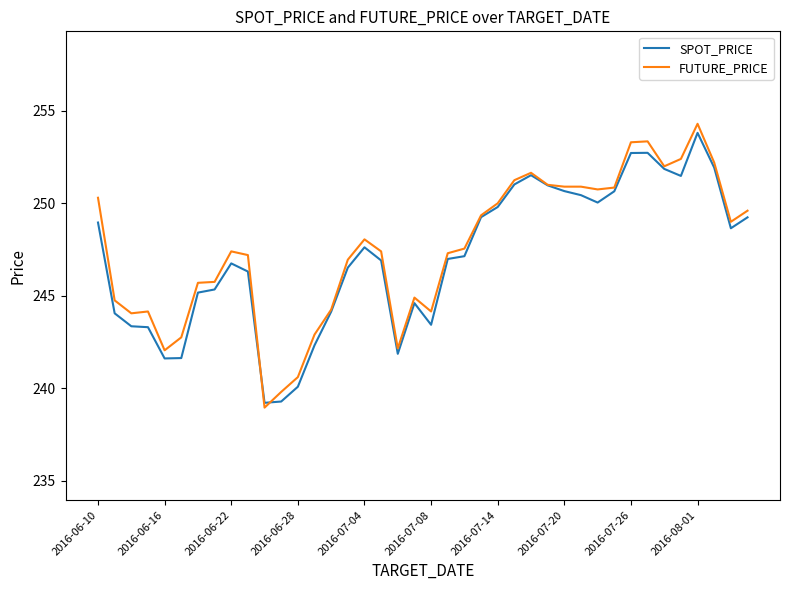

What is the maximum value shown in the chart?

254.3